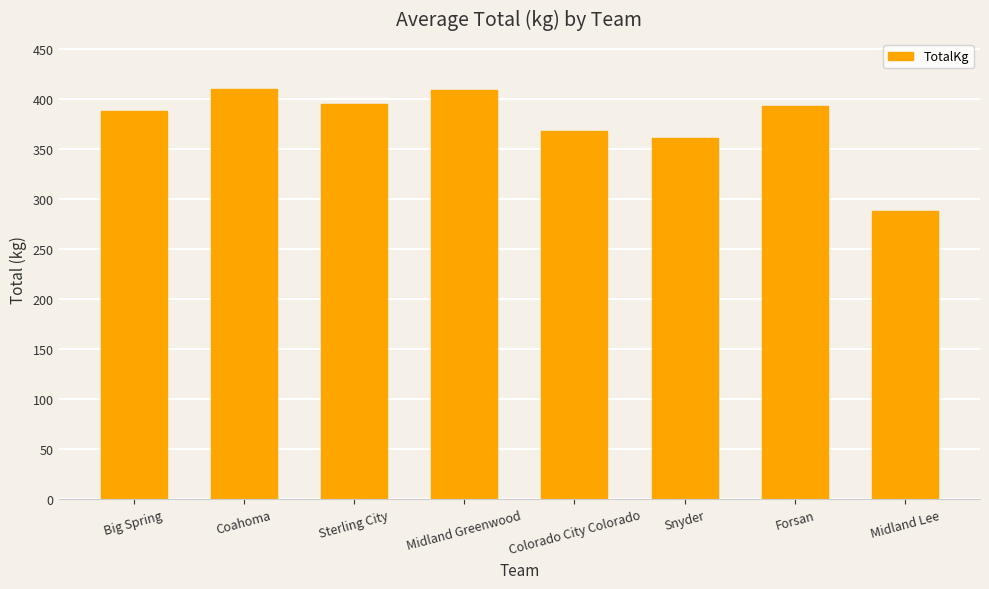

Between Midland Lee and Sterling City, which is larger?

Sterling City